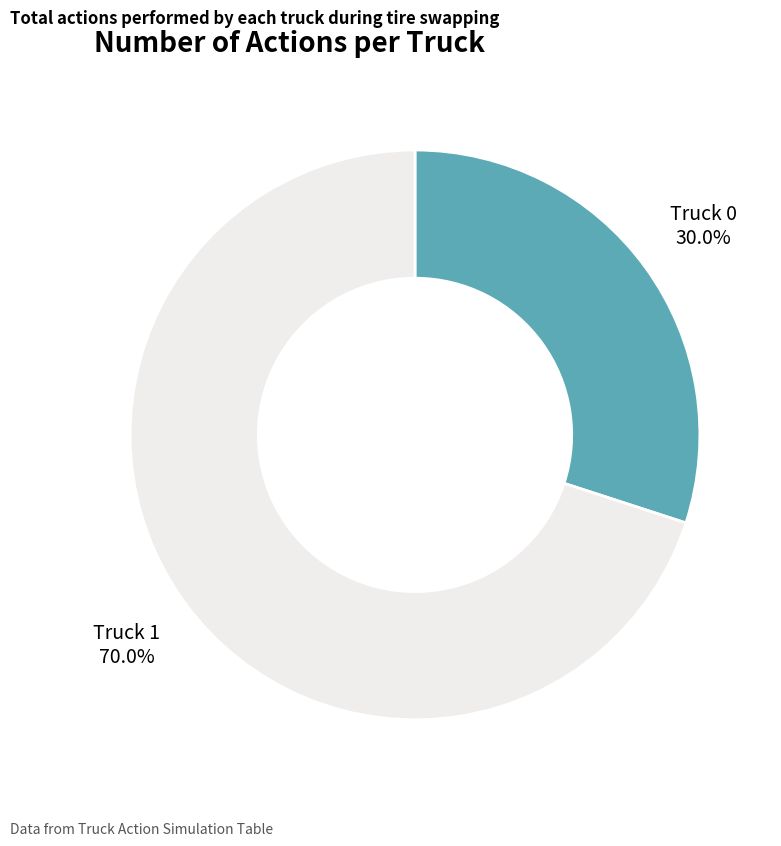

Is there any slice that represents more than half of the pie?

Yes